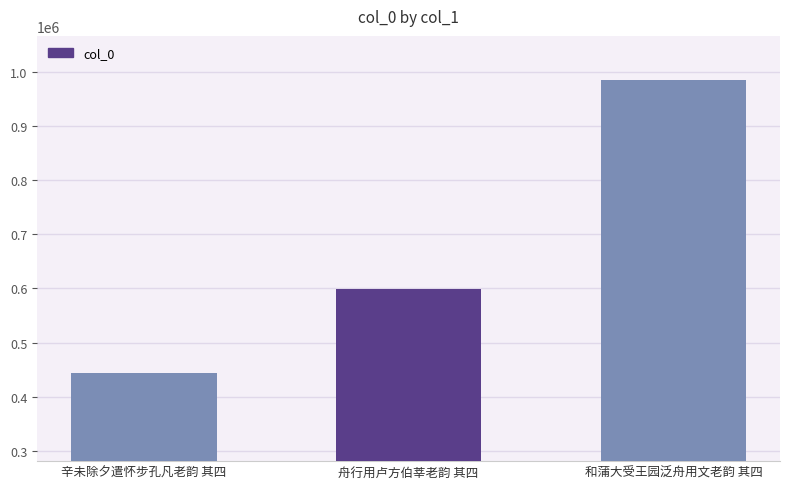

Is it true that the value at 和蒲大受王园泛舟用文老韵 其四 is 1591891?

False